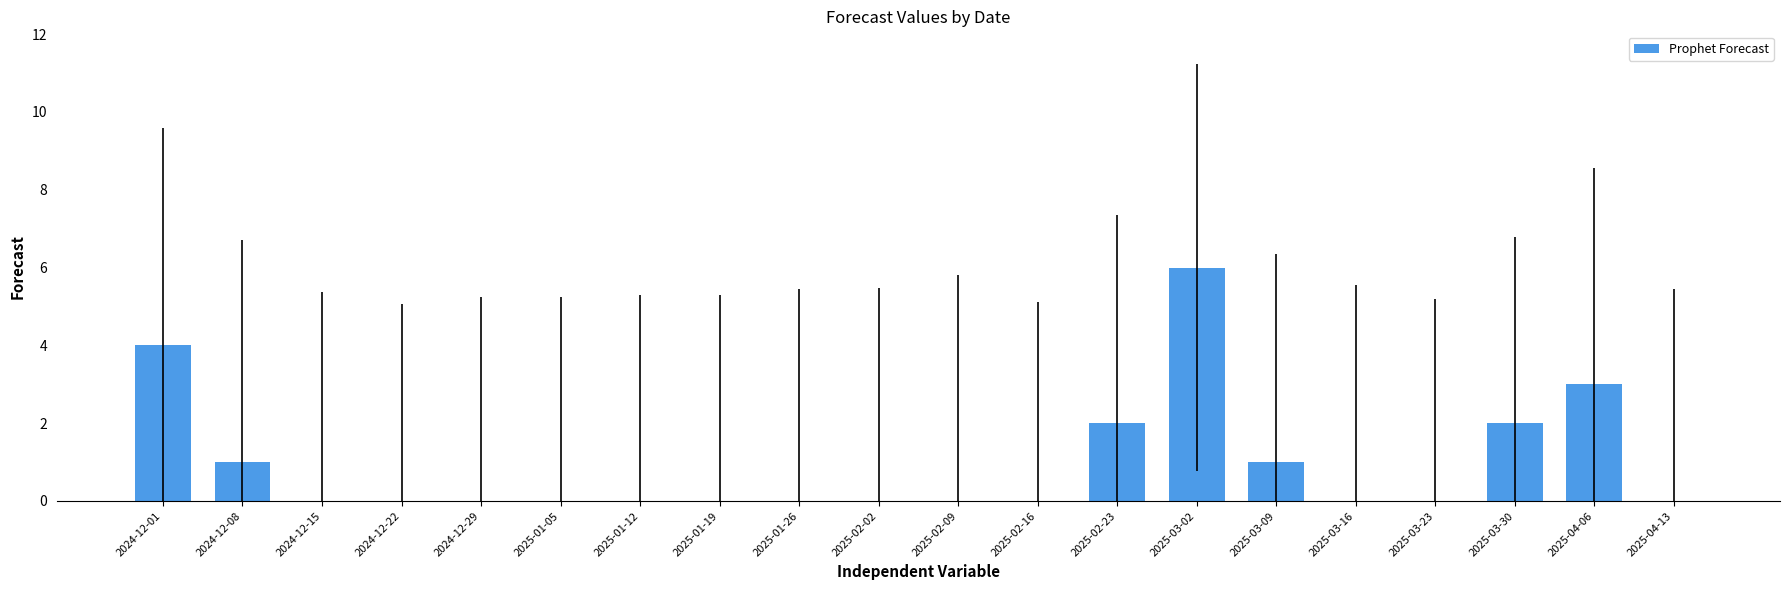

Approximately how many times larger is the value at 2025-02-23 compared to 2025-03-30?

1.0